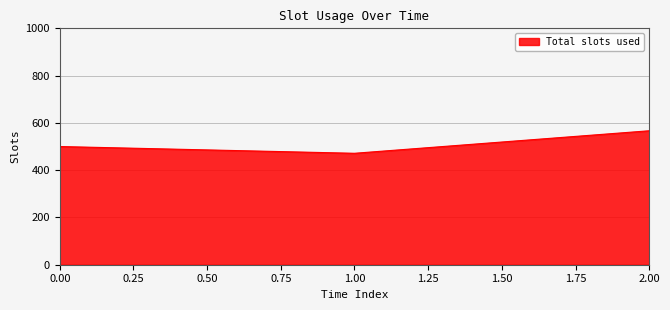

Rank the categories by value from highest to lowest.

2.00, 0.00, 1.00